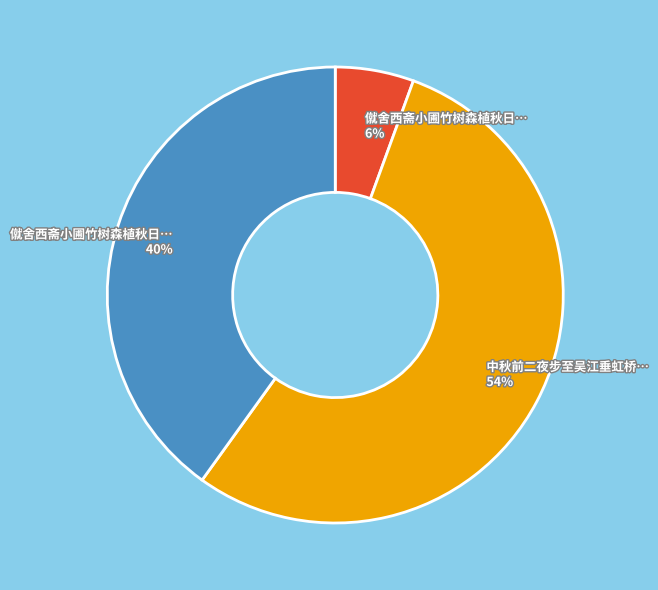

How many segments does this pie chart have?

3